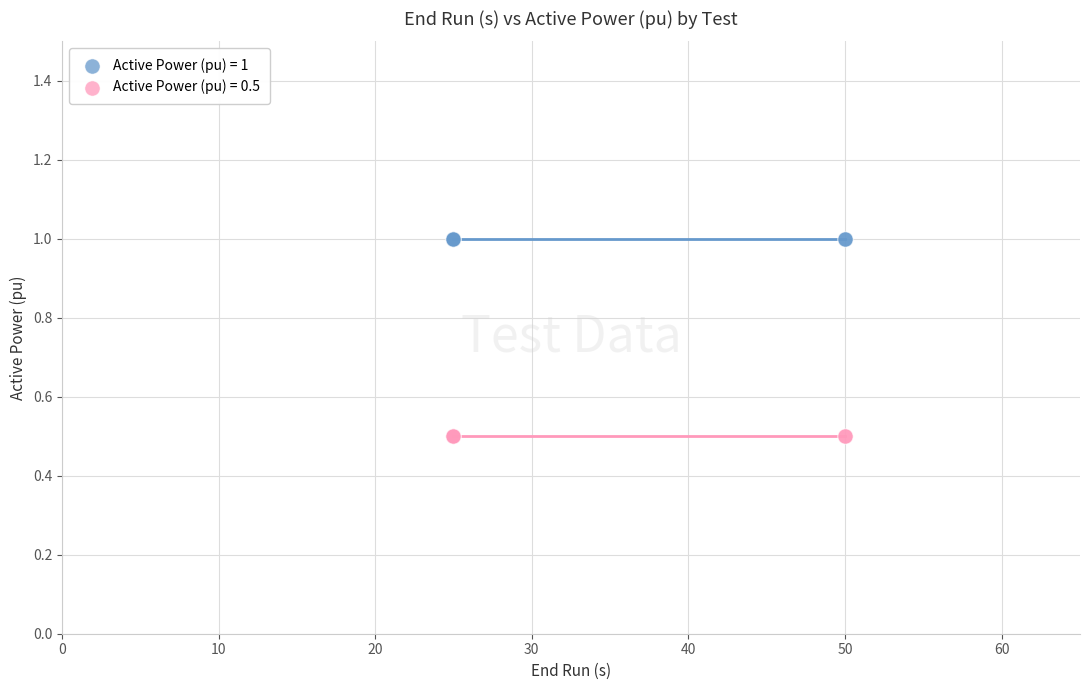

What are all the series names shown in the legend?

Active Power (pu) = 1, Active Power (pu) = 0.5